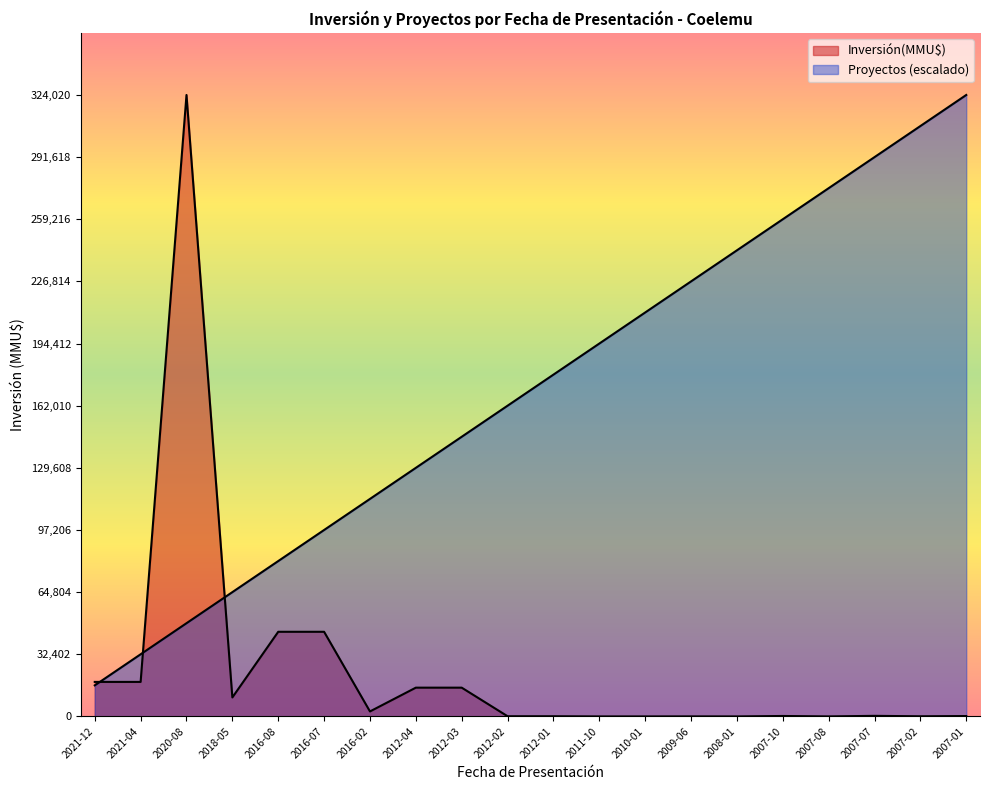

What is the difference between the maximum and minimum values in the Proyectos series?

307819